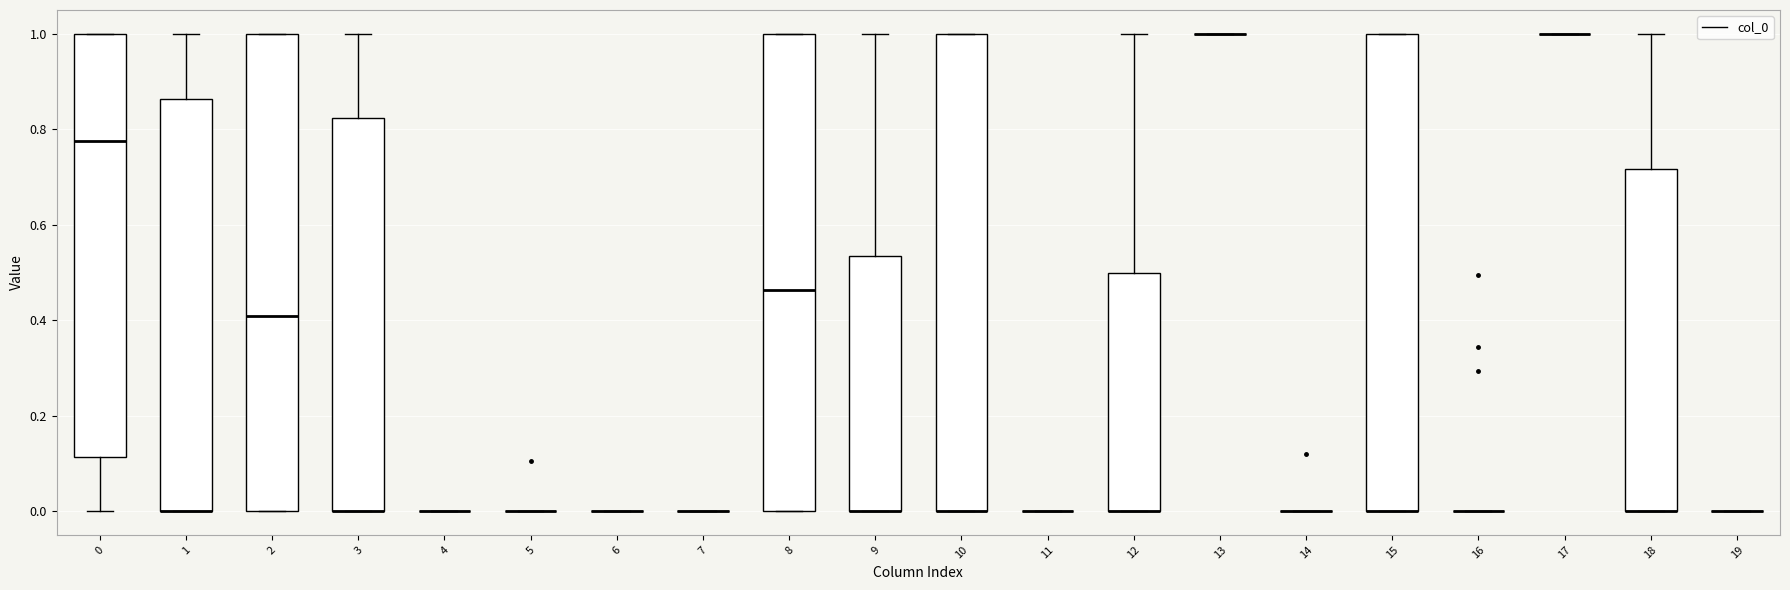

Reading left to right, read every box against the y-axis: the position of its median line, the range the box covers, and the ends of its whiskers. The values are not printed on the chart, so give them approximately, as read against the axis.

0: median 0.78, box 0.12 to 1.00, whiskers 0.00 to 1.00
1: median 0.00 (drawn on the box's lower edge), box 0.00 to 0.86, whiskers 0.00 to 1.00
2: median 0.40, box 0.00 to 1.00, whiskers 0.00 to 1.00
3: median 0.00 (drawn on the box's lower edge), box 0.00 to 0.82, whiskers 0.00 to 1.00
4: box collapsed to a line at 0.00, whiskers 0.00 to 0.00
5: box collapsed to a line at 0.00, whiskers 0.00 to 0.00
6: box collapsed to a line at 0.00, whiskers 0.00 to 0.00
7: box collapsed to a line at 0.00, whiskers 0.00 to 0.00
8: median 0.46, box 0.00 to 1.00, whiskers 0.00 to 1.00
9: median 0.00 (drawn on the box's lower edge), box 0.00 to 0.54, whiskers 0.00 to 1.00
10: median 0.00 (drawn on the box's lower edge), box 0.00 to 1.00, whiskers 0.00 to 1.00
11: box collapsed to a line at 0.00, whiskers 0.00 to 0.00
12: median 0.00 (drawn on the box's lower edge), box 0.00 to 0.50, whiskers 0.00 to 1.00
13: box collapsed to a line at 1.00, whiskers 1.00 to 1.00
14: box collapsed to a line at 0.00, whiskers 0.00 to 0.00
15: median 0.00 (drawn on the box's lower edge), box 0.00 to 1.00, whiskers 0.00 to 1.00
16: box collapsed to a line at 0.00, whiskers 0.00 to 0.00
17: box collapsed to a line at 1.00, whiskers 1.00 to 1.00
18: median 0.00 (drawn on the box's lower edge), box 0.00 to 0.72, whiskers 0.00 to 1.00
19: box collapsed to a line at 0.00, whiskers 0.00 to 0.00